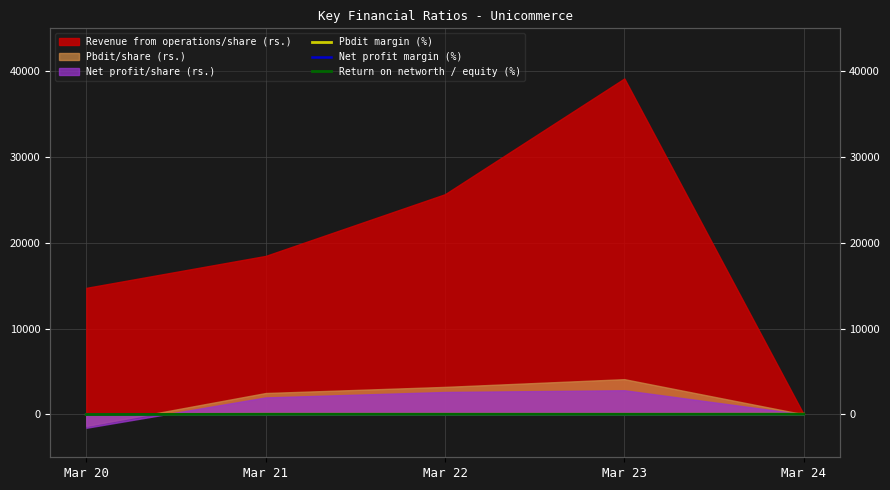

What is the lowest value of the Pbdit margin (%) series?

-9.2